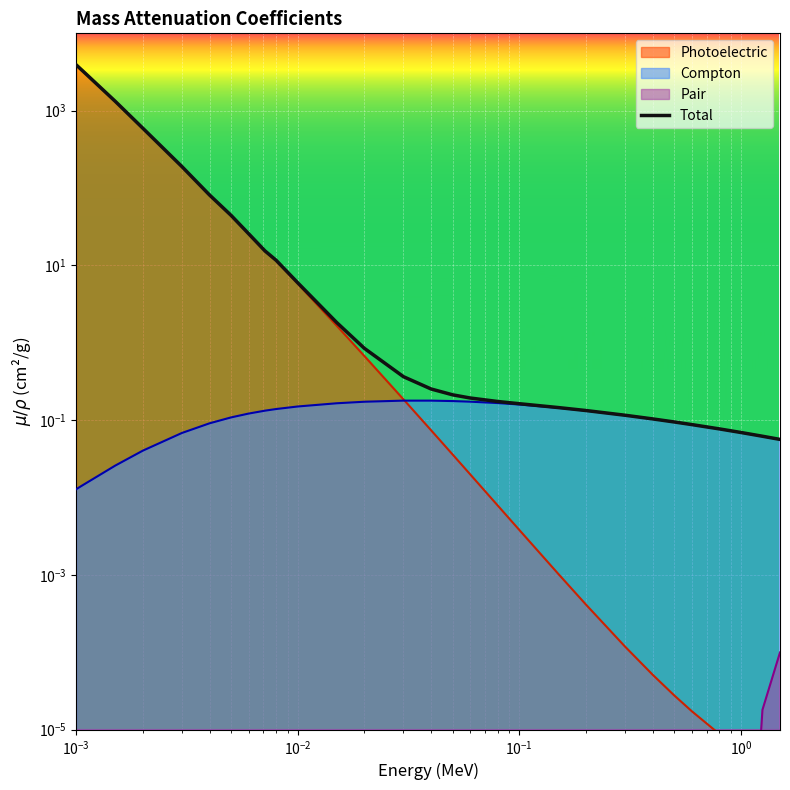

What is the difference between the second highest and second lowest values?

3574.9